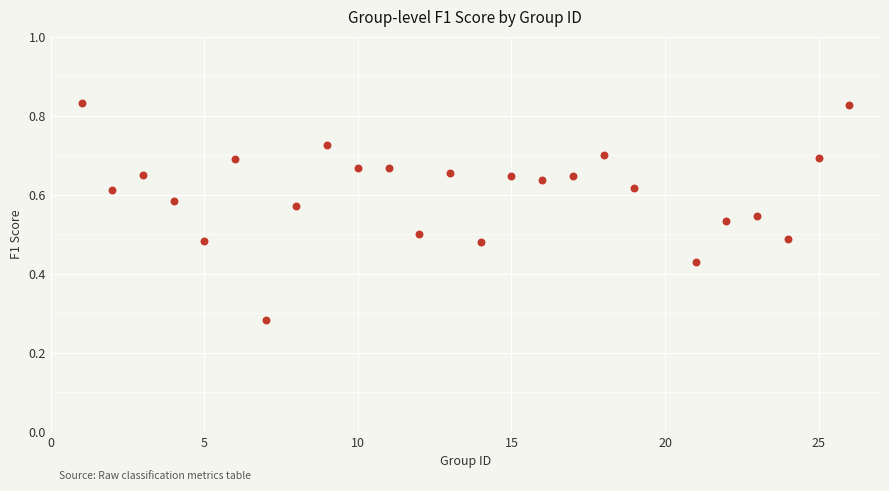

What is the range of X values (max minus min)?

25.0